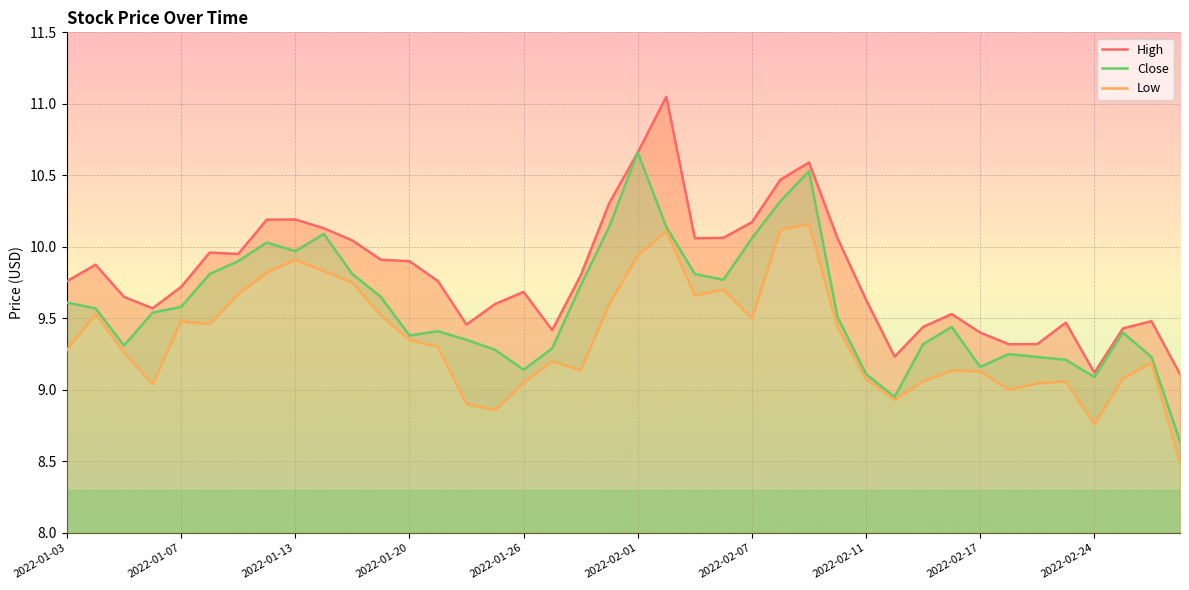

At which label does Close reach its peak?

2022-02-01